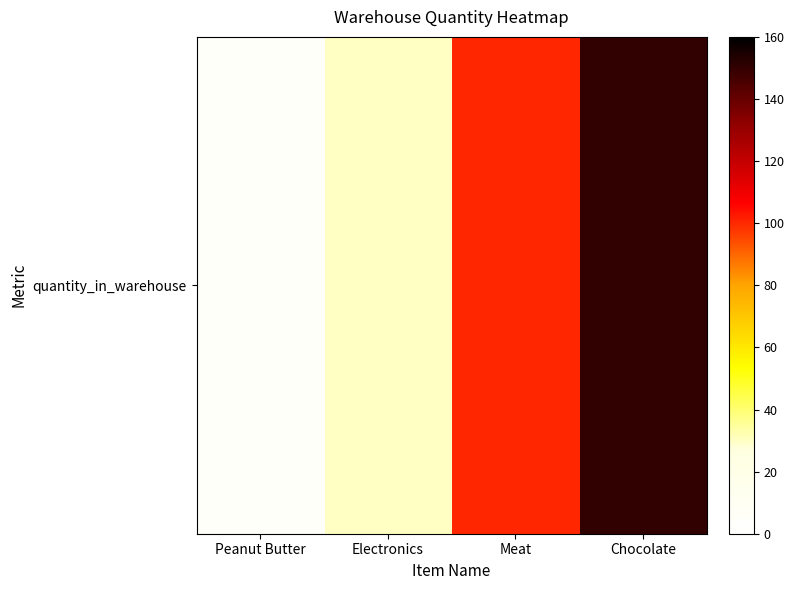

The value at Chocolate is 150. True or false?

True